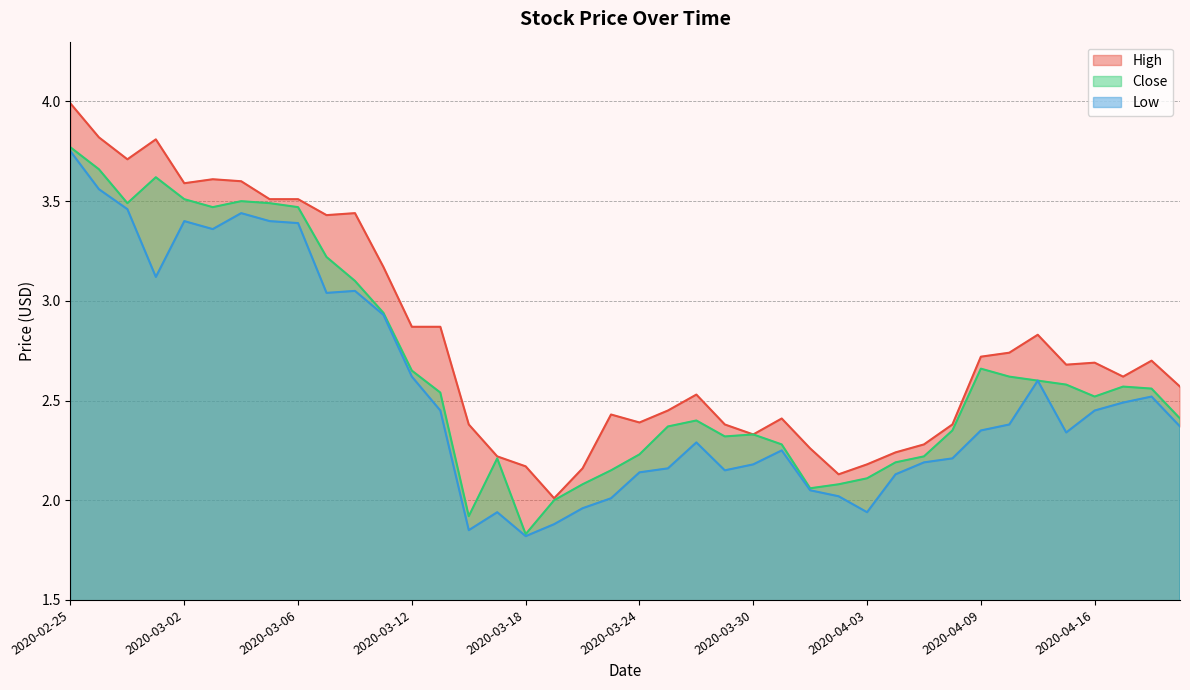

Which has a higher value, 2020-04-01 or 2020-02-28?

2020-02-28